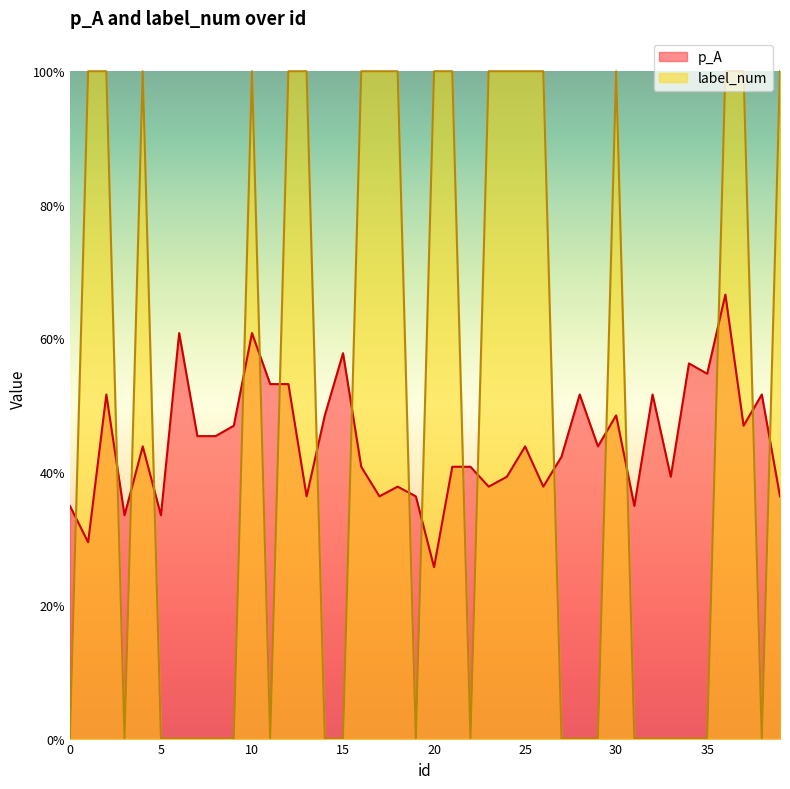

Reading right to left, extract all data points from this chart.

p_A: 39=0.4	38=0.5	37=0.5	36=0.7	35=0.5	34=0.6	33=0.4	32=0.5	31=0.3	30=0.5	29=0.4	28=0.5	27=0.4	26=0.4	25=0.4	24=0.4	23=0.4	22=0.4	21=0.4	20=0.3	19=0.4	18=0.4	17=0.4	16=0.4	15=0.6	14=0.5	13=0.4	12=0.5	11=0.5	10=0.6	9=0.5	8=0.5	7=0.5	6=0.6	5=0.3	4=0.4	3=0.3	2=0.5	1=0.3	0=0.3
label_num: 39=1.0	38=0.0	37=1.0	36=1.0	35=0.0	34=0.0	33=0.0	32=0.0	31=0.0	30=1.0	29=0.0	28=0.0	27=0.0	26=1.0	25=1.0	24=1.0	23=1.0	22=0.0	21=1.0	20=1.0	19=0.0	18=1.0	17=1.0	16=1.0	15=0.0	14=0.0	13=1.0	12=1.0	11=0.0	10=1.0	9=0.0	8=0.0	7=0.0	6=0.0	5=0.0	4=1.0	3=0.0	2=1.0	1=1.0	0=0.0